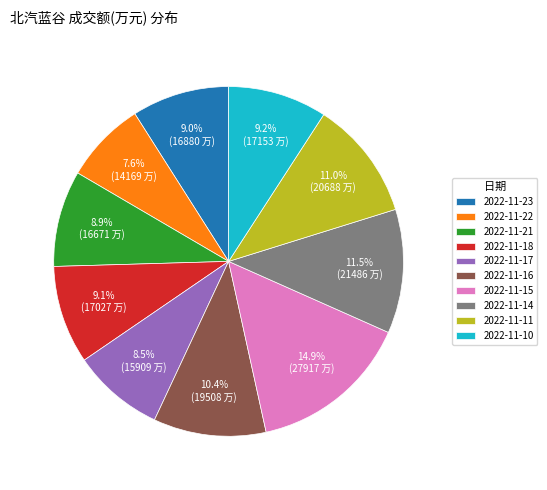

The 2022-11-15 slice represents 15% of the pie. True or false?

True